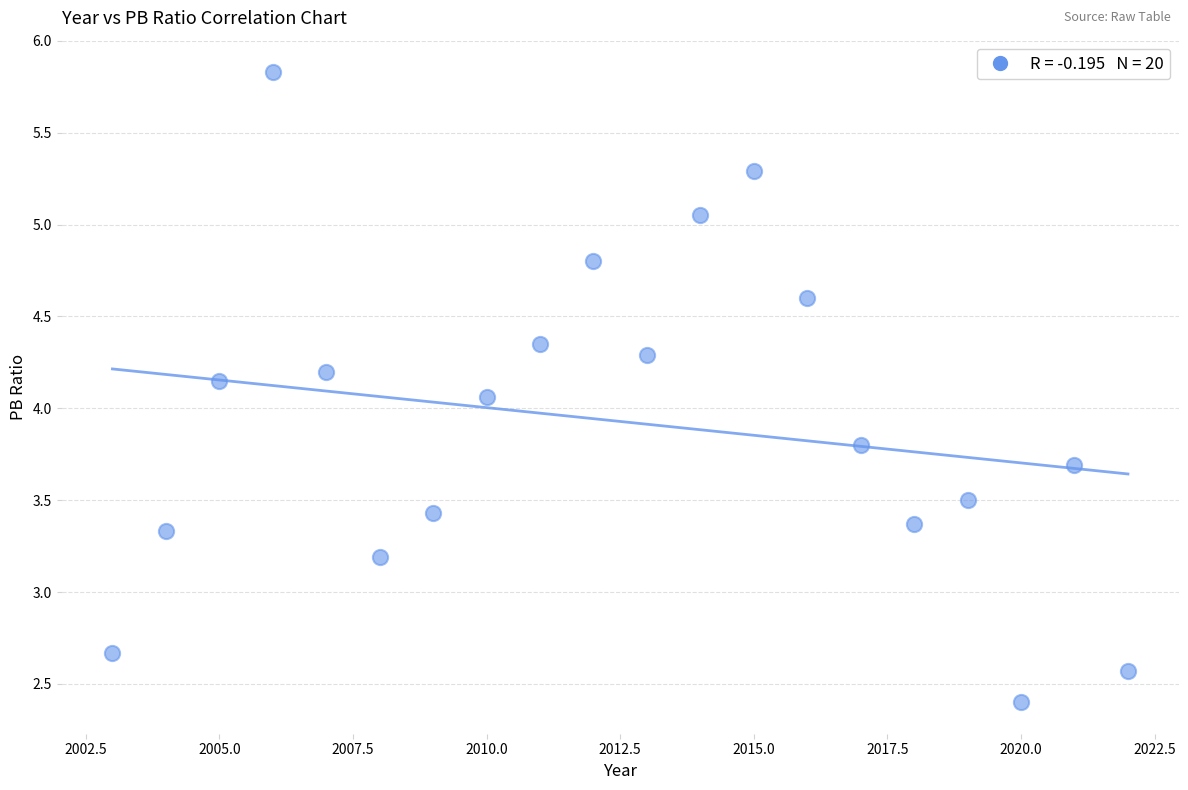

What is the range of Y values (max minus min)?

3.4